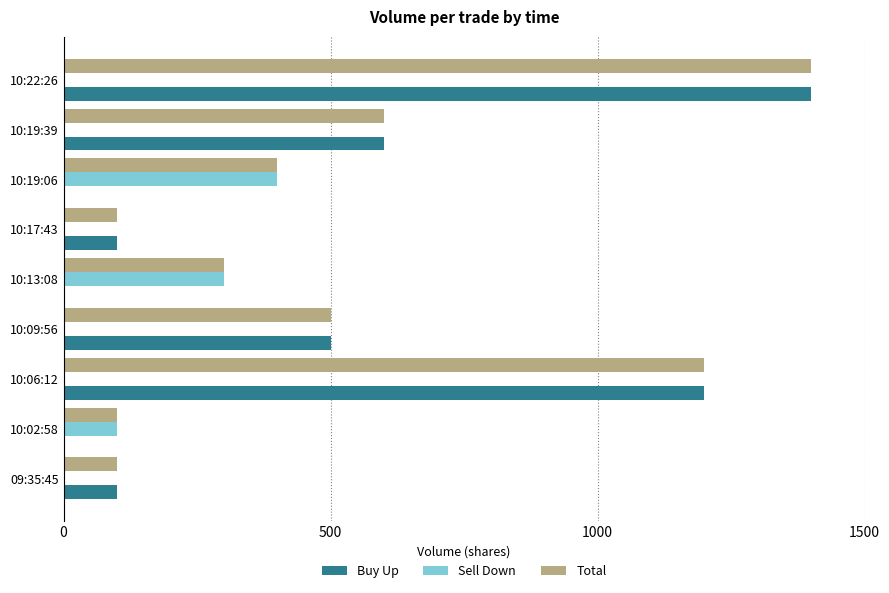

What is the maximum value for Total?

1400